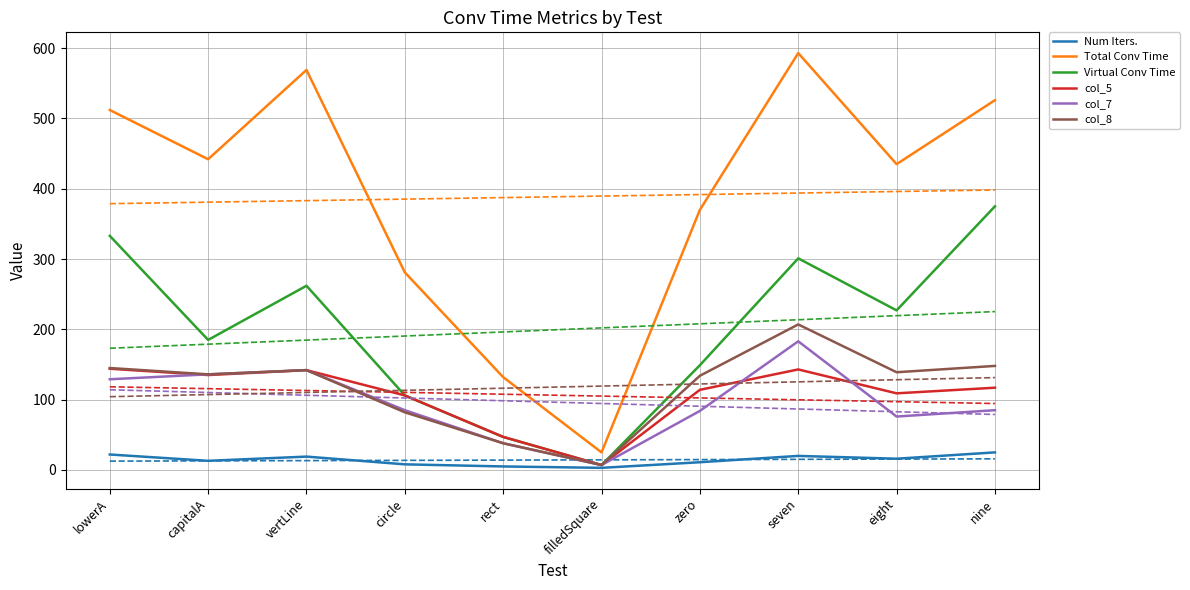

What is the difference between the second highest and minimum values in the Total Conv Time series?

544